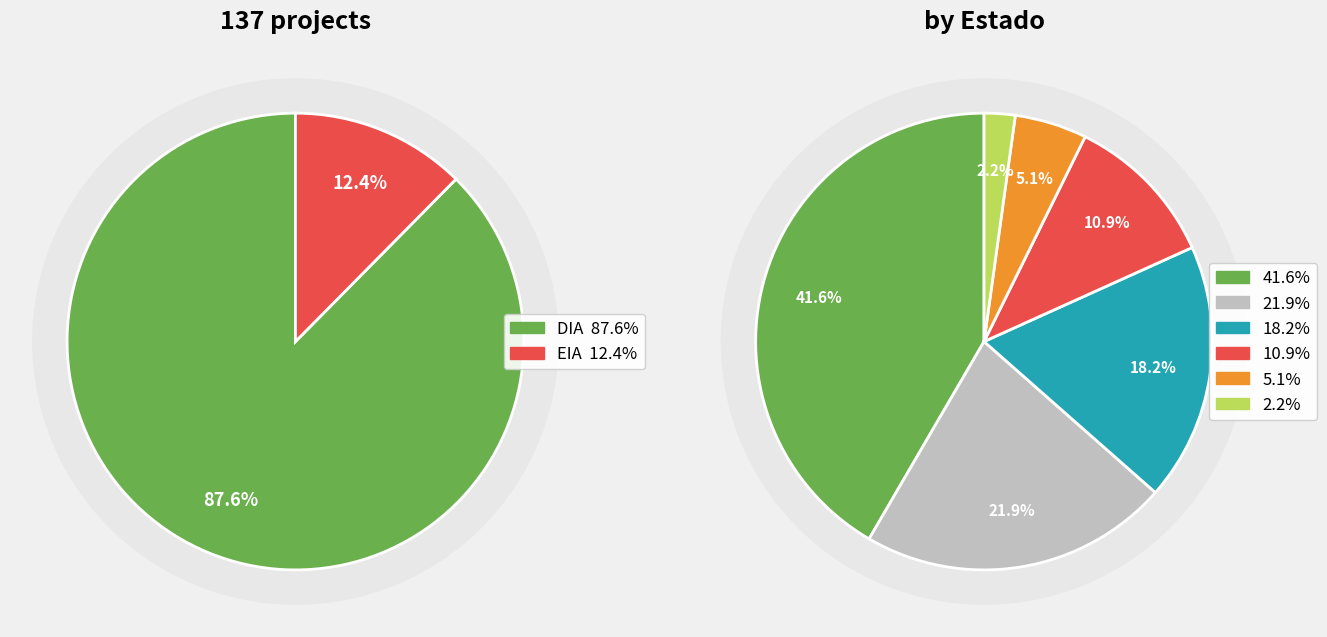

True or false: DIA accounts for 88% of the total.

True